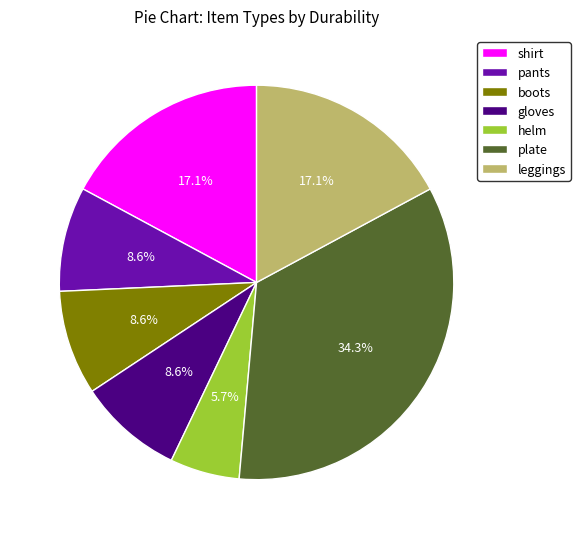

The pants slice represents 9% of the pie. True or false?

True